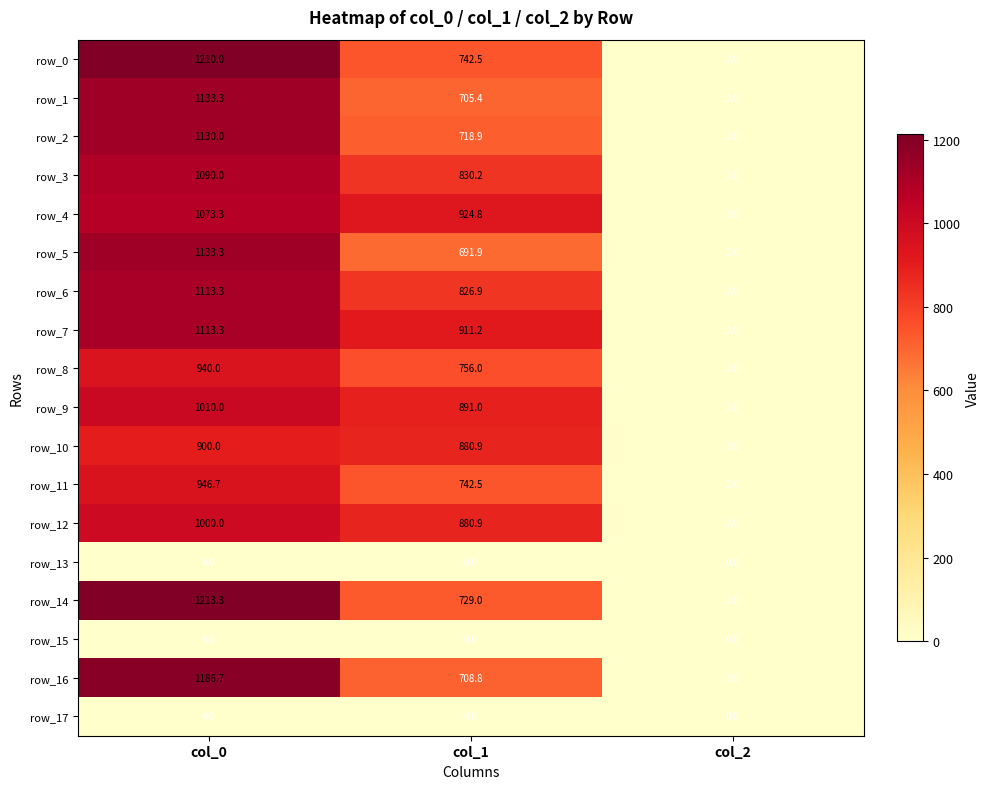

Rank the categories by row_2 value from lowest to highest.

col_2, col_1, col_0